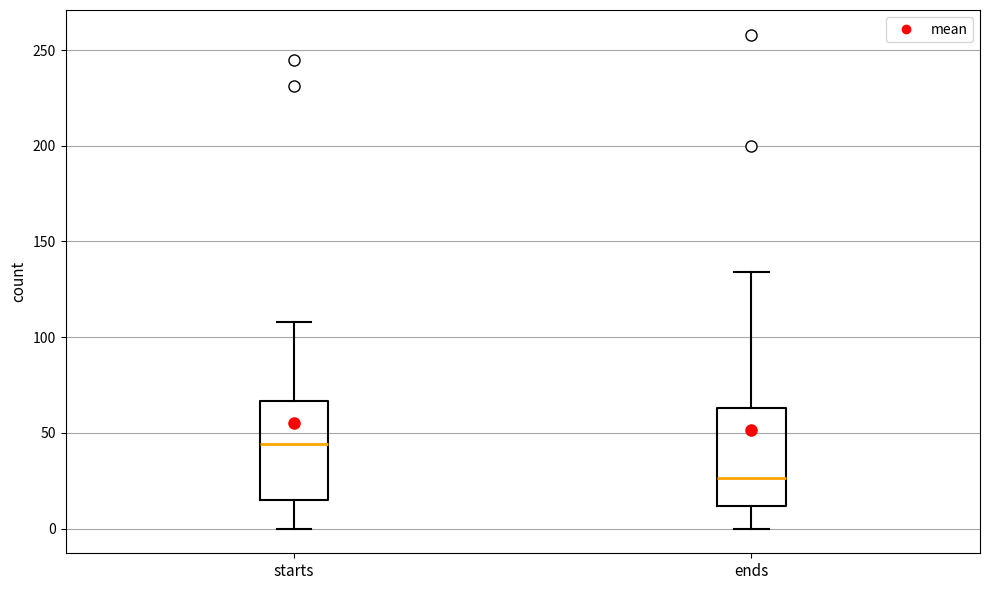

Which box's median line is the lowest?

ends